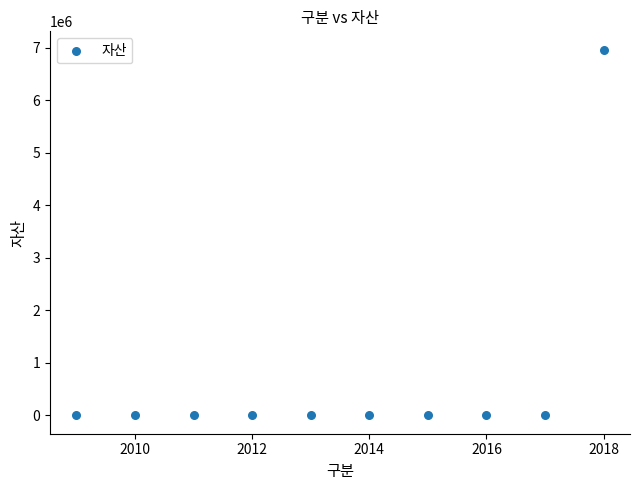

What is the average Y value?

696810